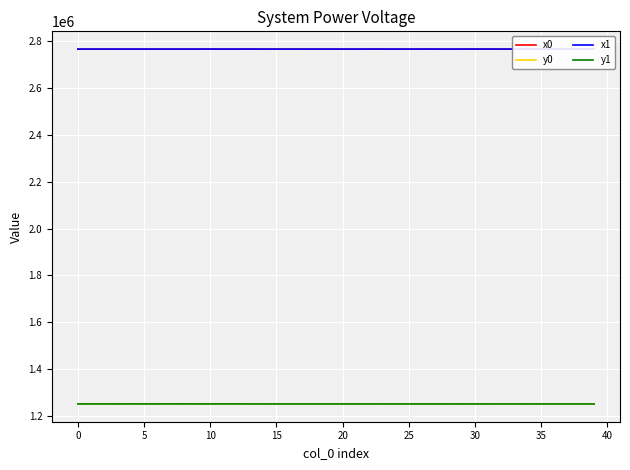

What is the maximum value for y0?

1250361.1